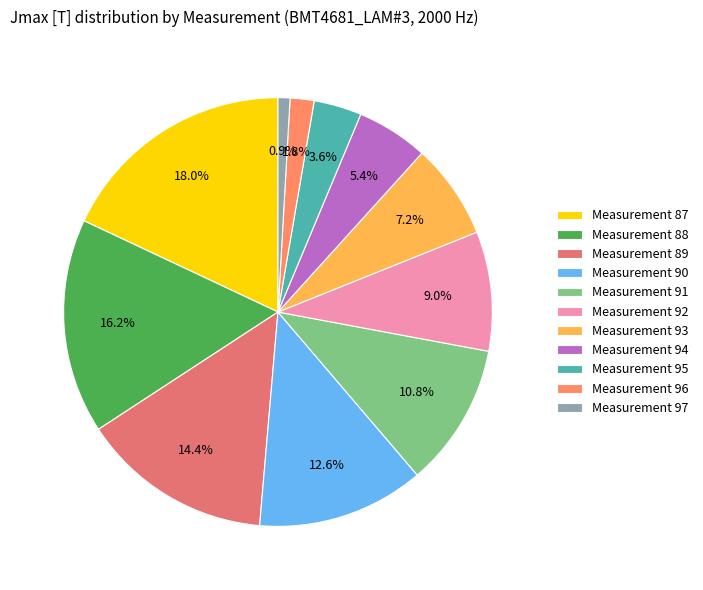

How many segments does this pie chart have?

11